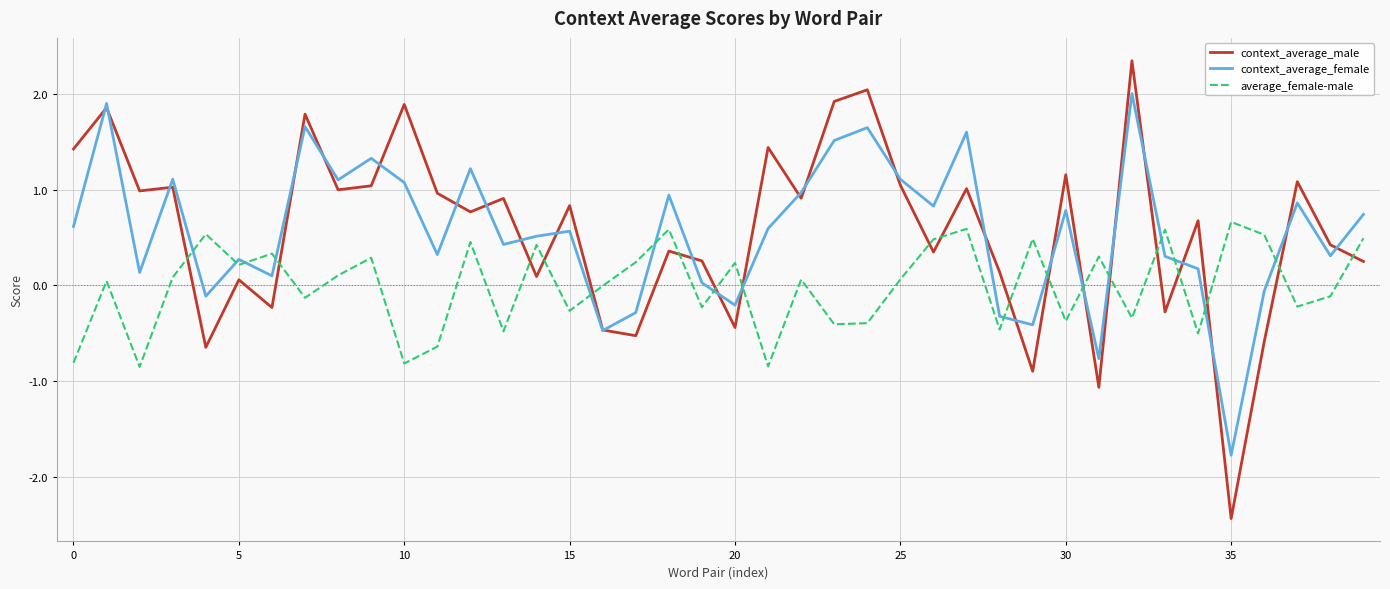

Rank the series by their maximum value, from highest to lowest.

context_average_male, context_average_female, average_female-male